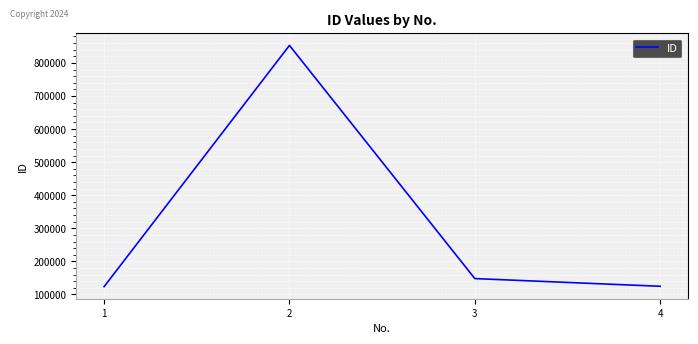

How many values are below 147852?

2